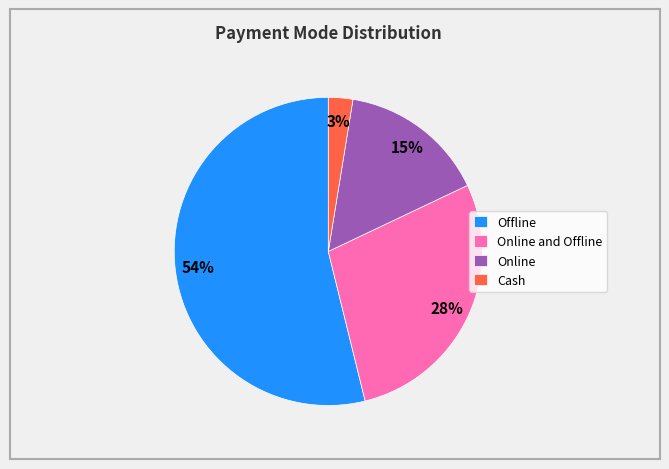

How many segments does this pie chart have?

4